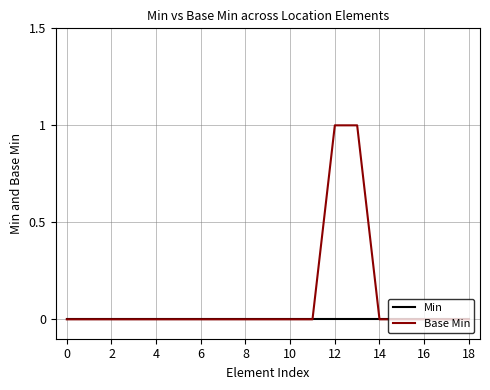

What is the sum of all Base Min values?

2